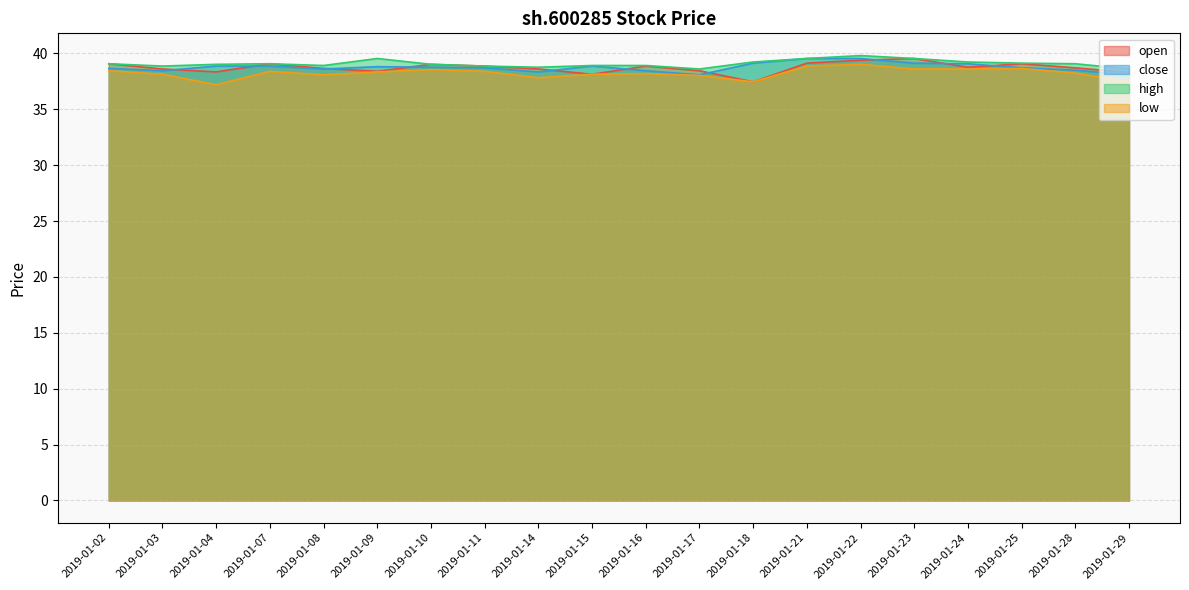

The high series shows 58.6 at 2019-01-24. True or false?

False